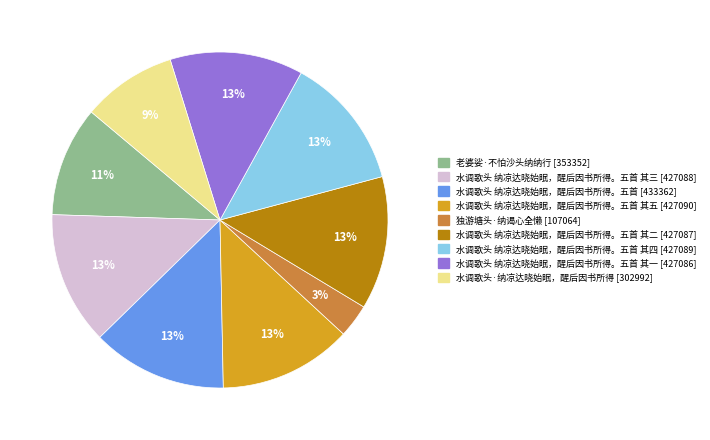

To the nearest percent, what is the difference between the largest and smallest slice percentages?

10%